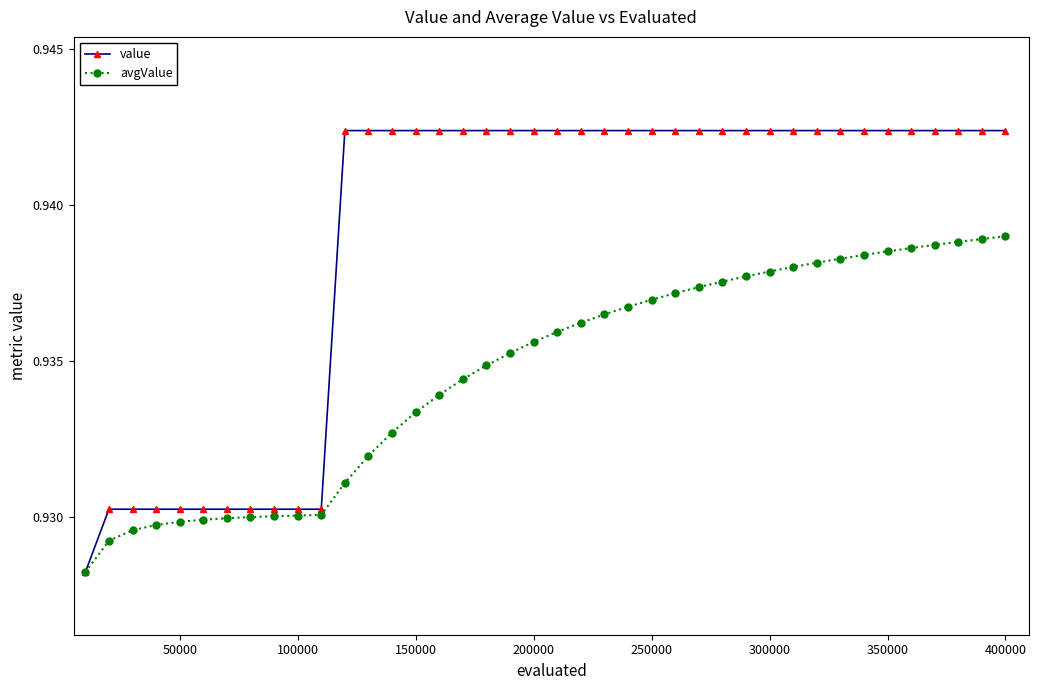

Which series has the largest range (max minus min)?

value